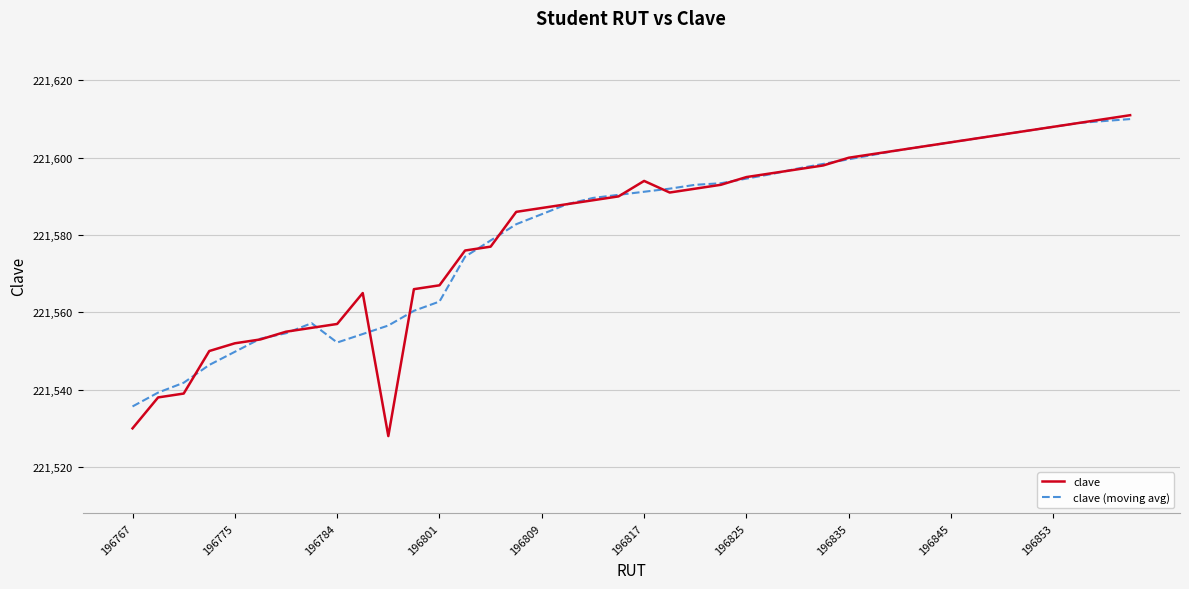

After their last crossing, which series has the higher values: clave (moving avg) or clave?

clave